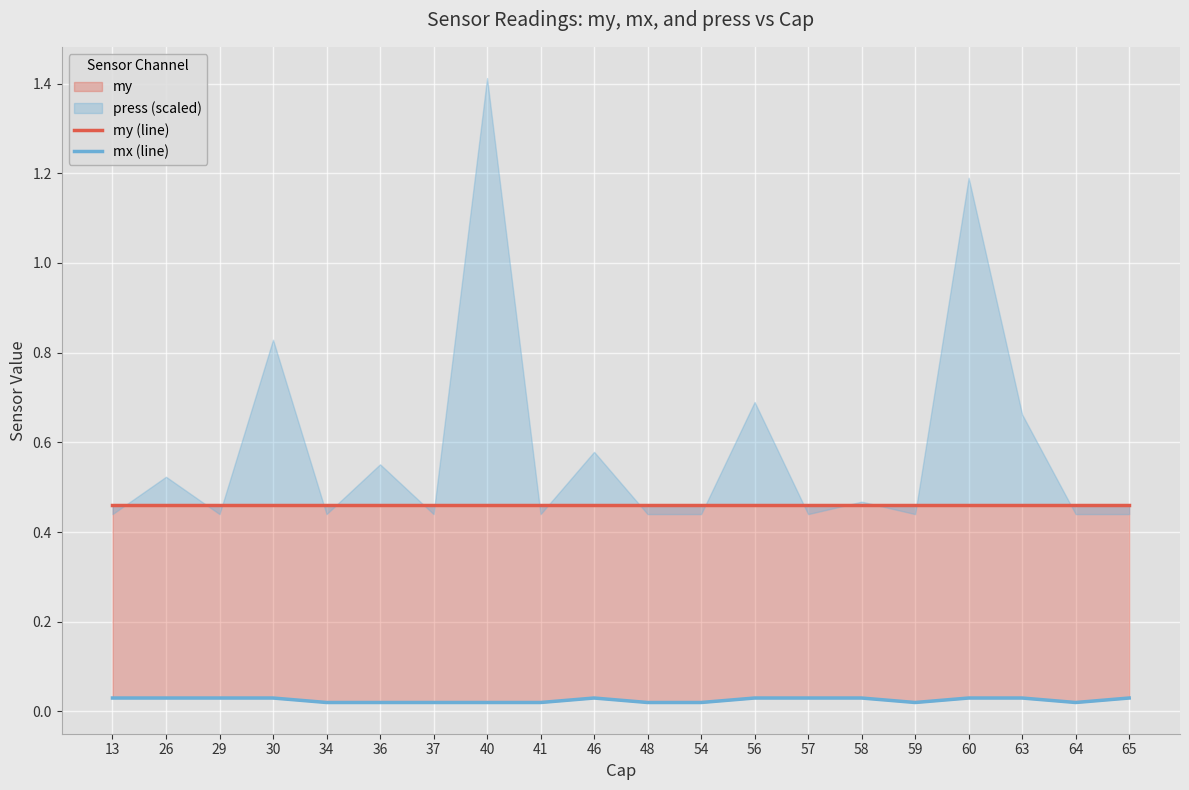

Does the chart display data point markers on the line(s)?

No